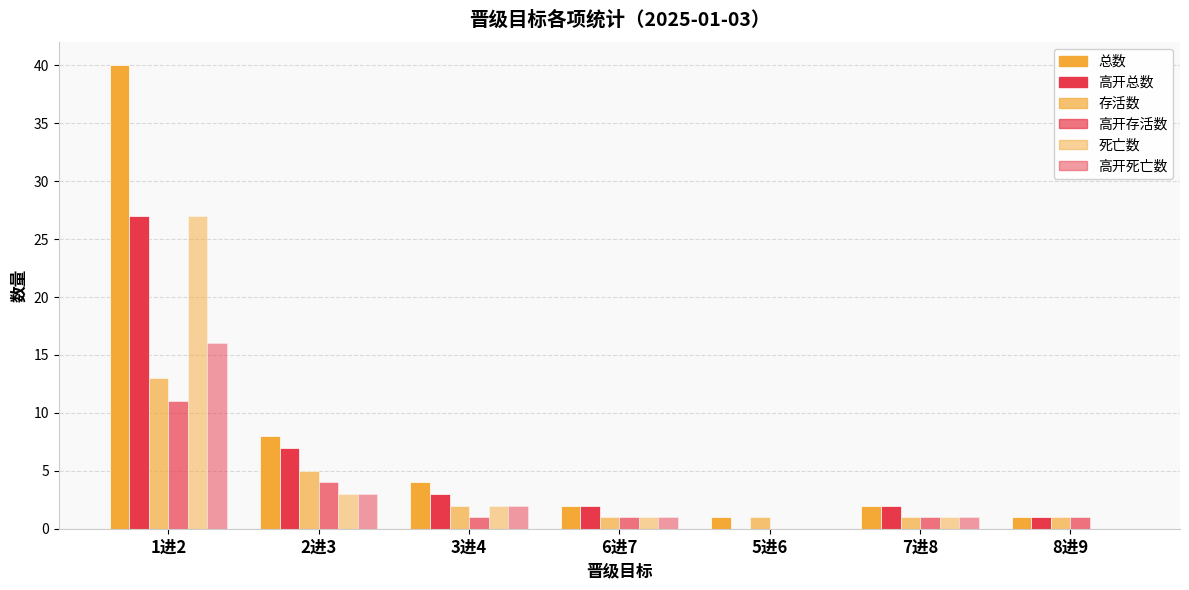

Rank the series by their maximum value, from lowest to highest.

高开存活数, 存活数, 高开死亡数, 高开总数, 死亡数, 总数